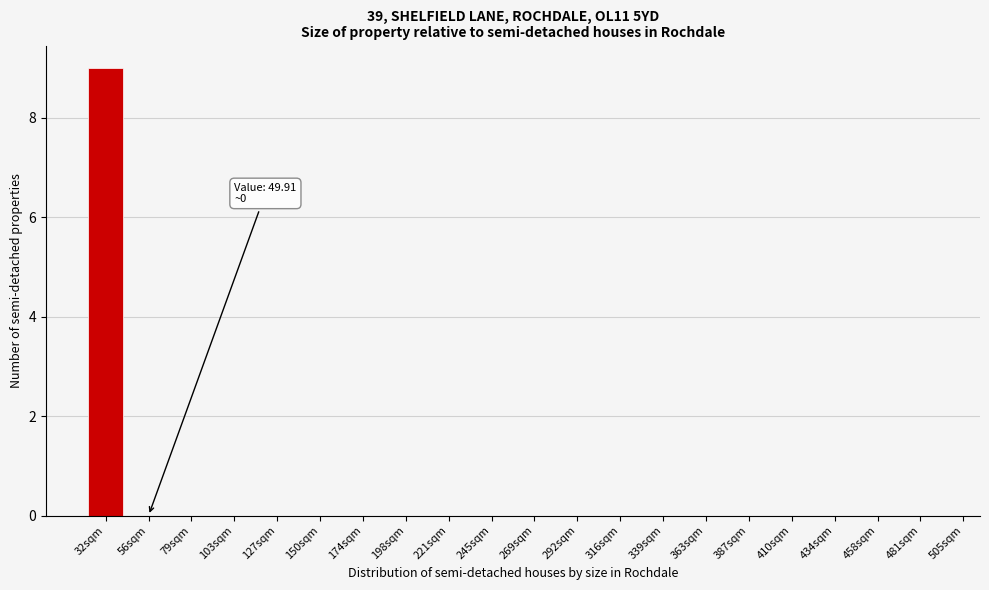

Reading left to right, transcribe all the data shown in this chart.

32sqm=9	56sqm=0	79sqm=0	103sqm=0	127sqm=0	150sqm=0	174sqm=0	198sqm=0	221sqm=0	245sqm=0	269sqm=0	292sqm=0	316sqm=0	339sqm=0	363sqm=0	387sqm=0	410sqm=0	434sqm=0	458sqm=0	481sqm=0